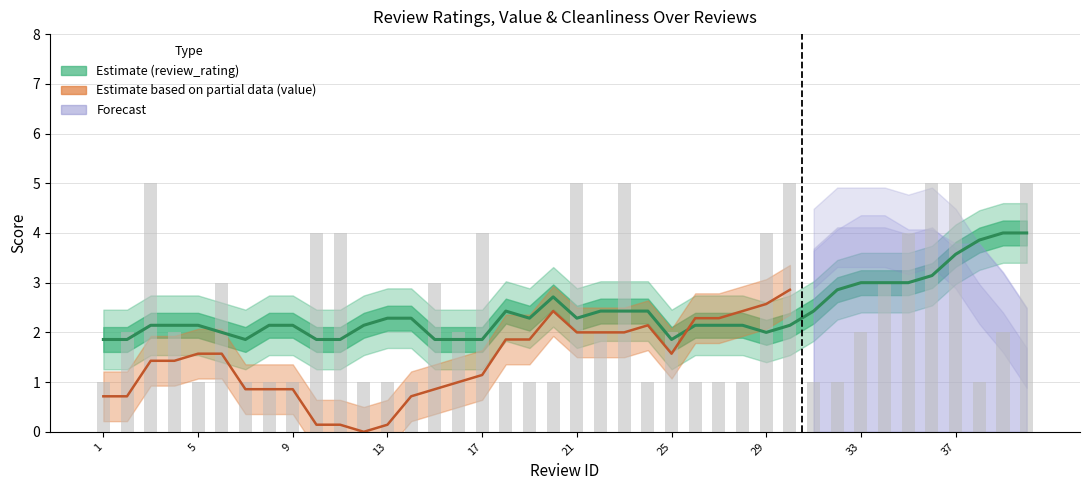

What is the value of the review_rating bar at the 36th from the left?

5